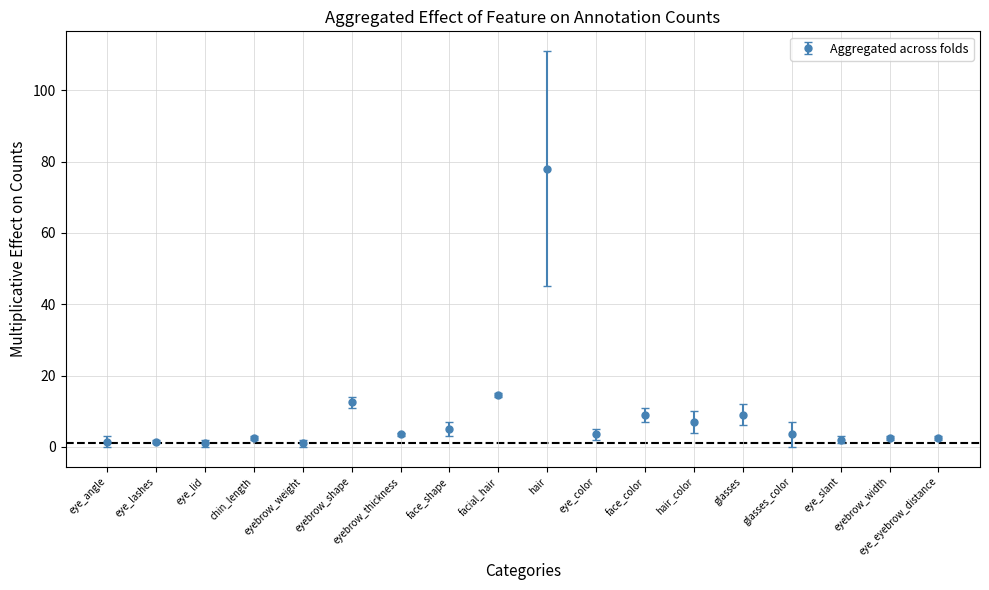

What is the label of the 8th point from the right?

eye_color